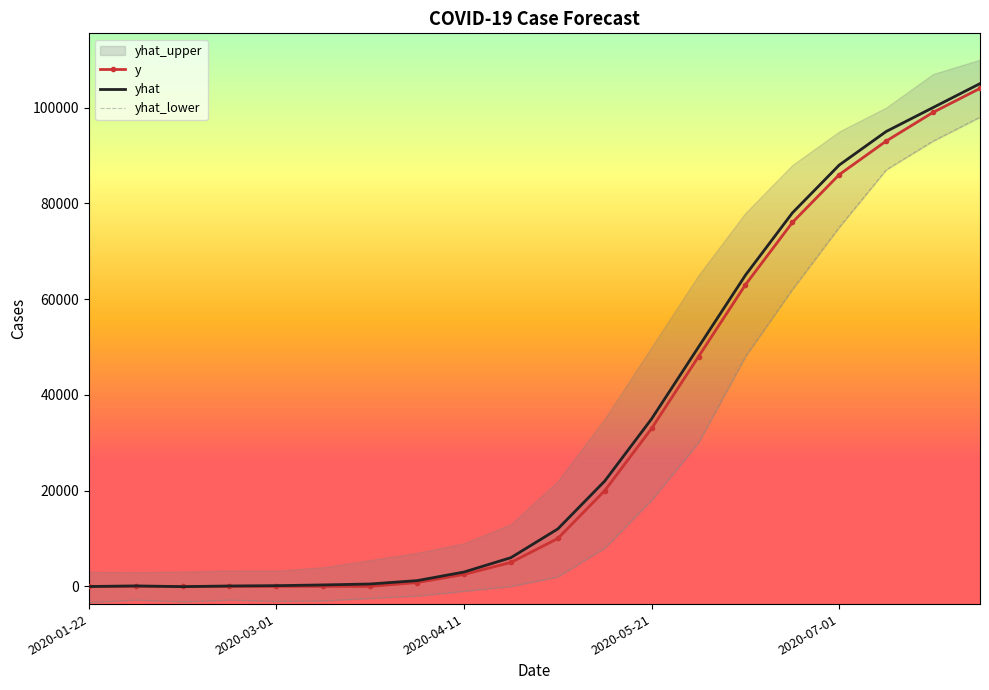

The value of y at 2020-05-21 is 33000.0. True or false?

True